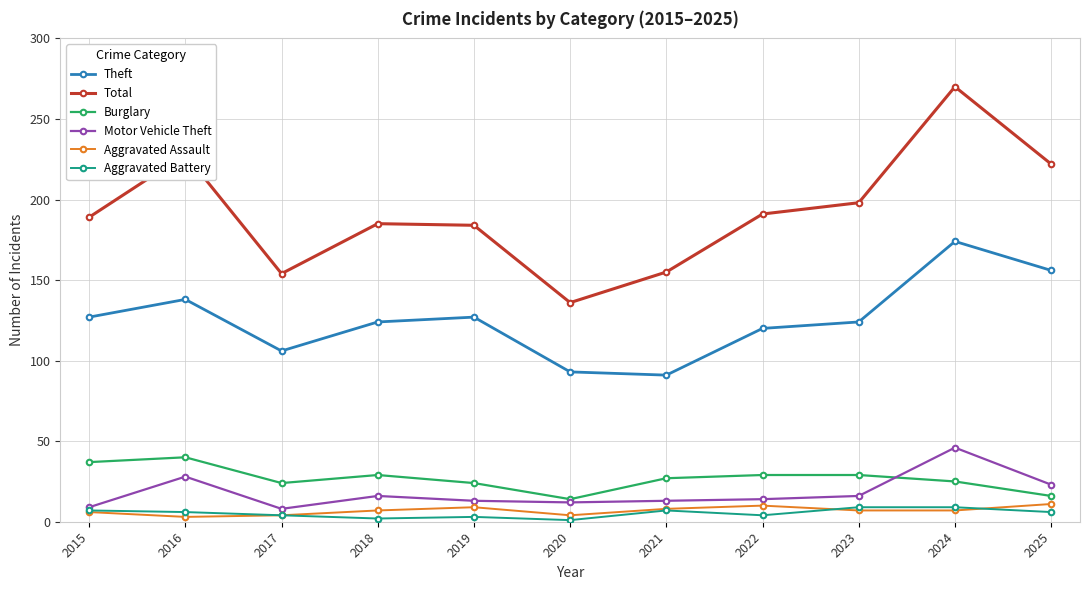

True or false: Theft has more than 0 points higher than both neighbors.

True